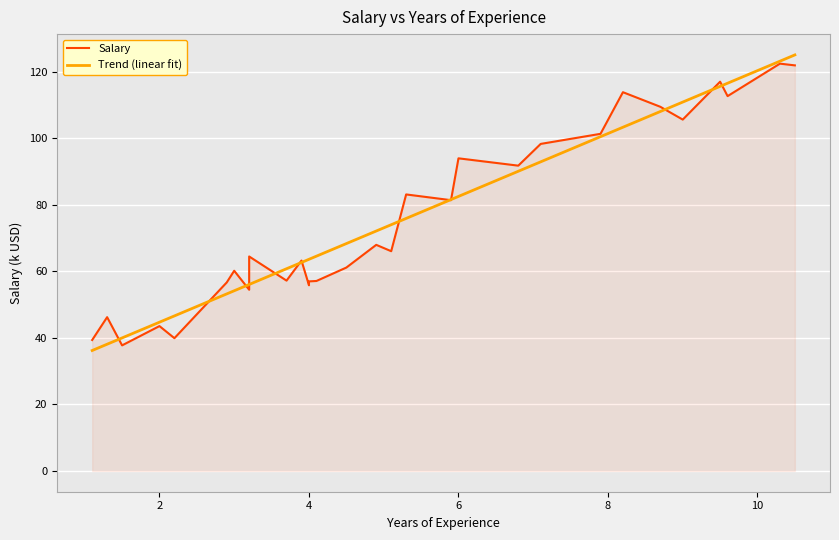

Between 9.6 and 1.1, which is larger?

9.6